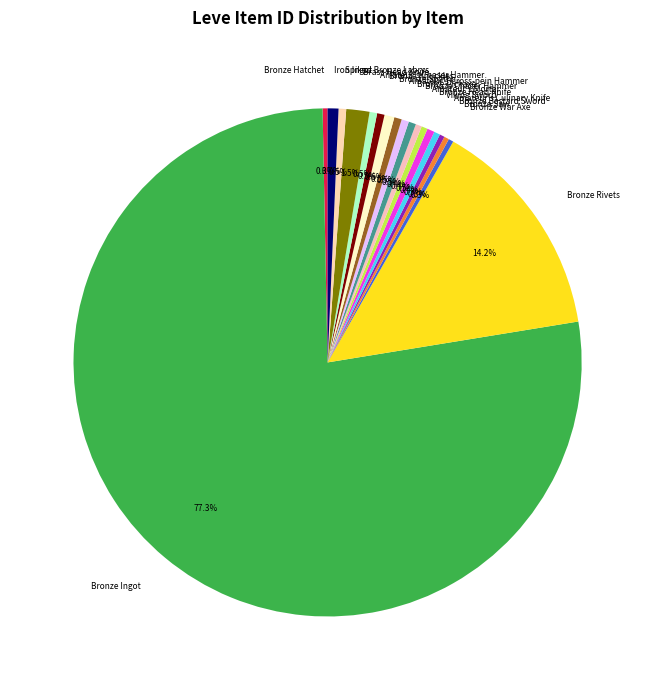

Approximately how many times larger is the value at Bronze Knuckles compared to Bronze Chaser Hammer?

1.0